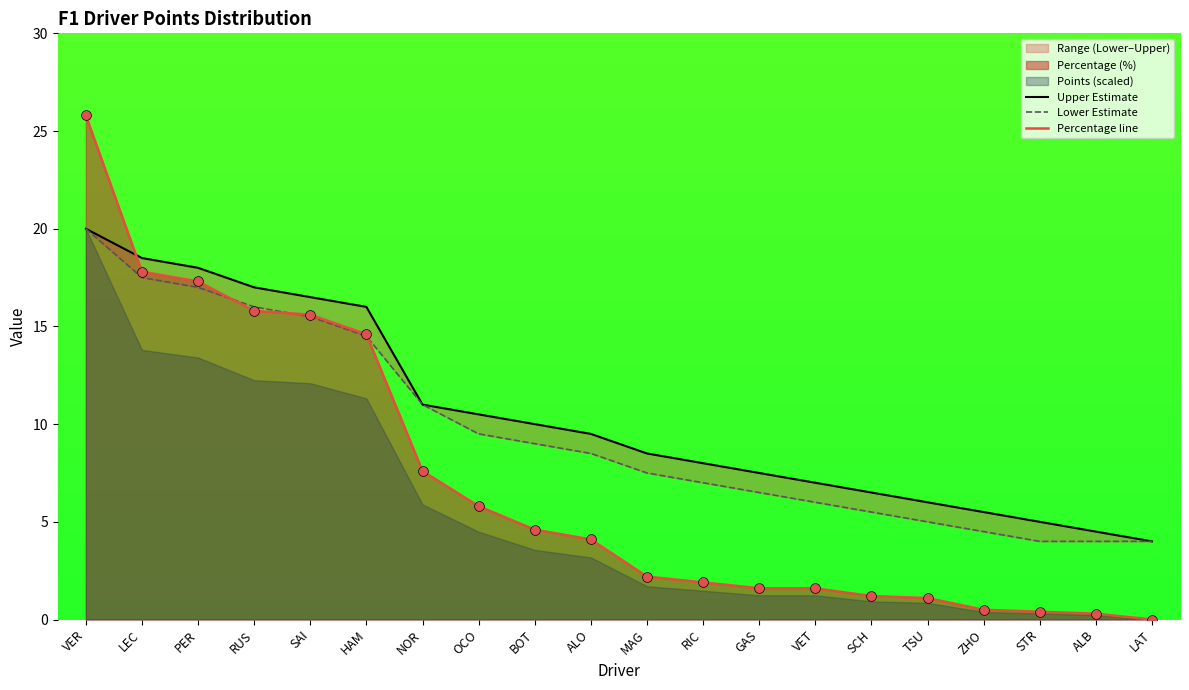

At which category is the sum across all series the highest?

VER